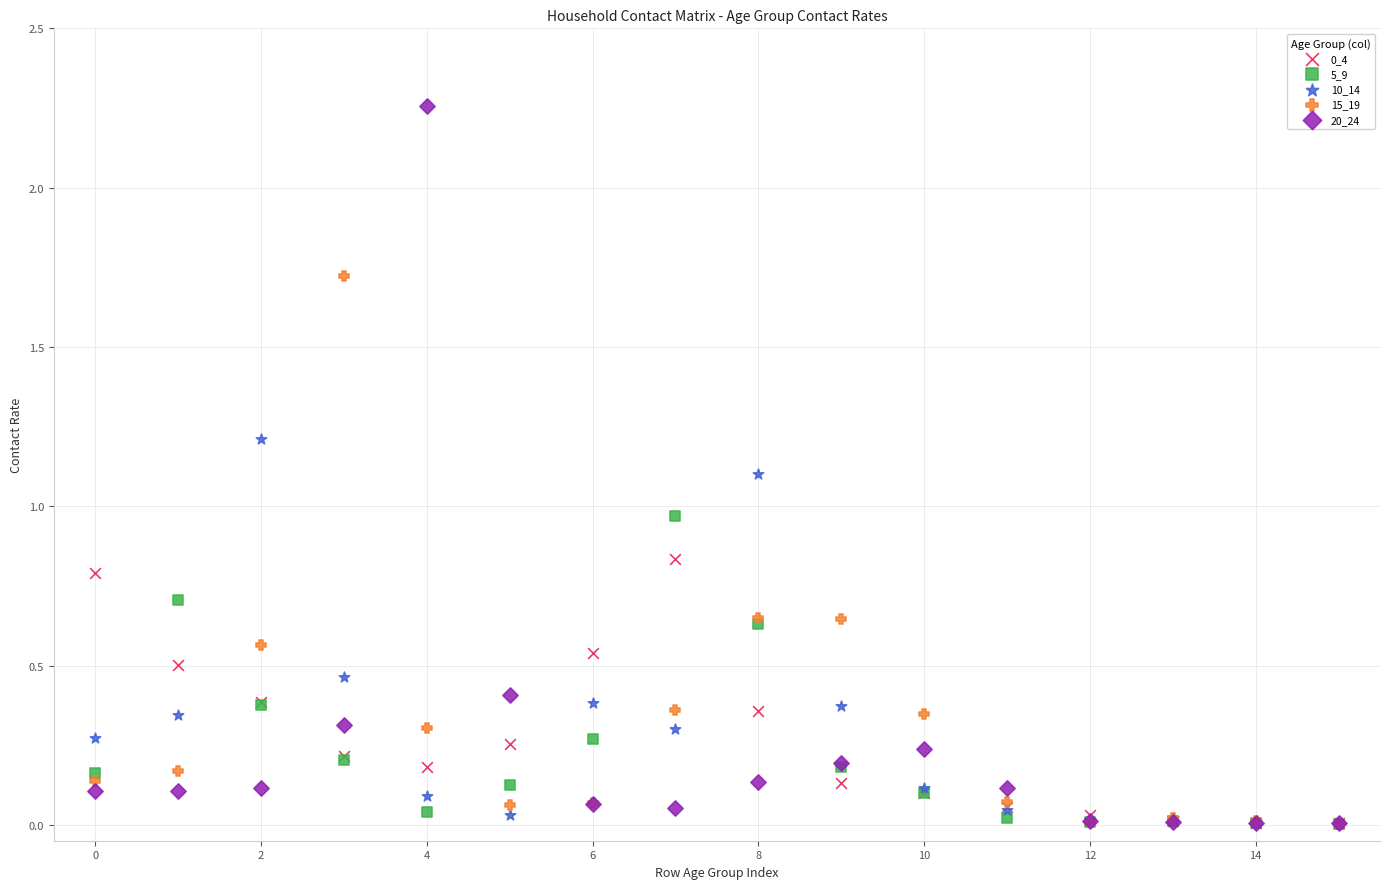

Which series contains the highest Y value?

20_24